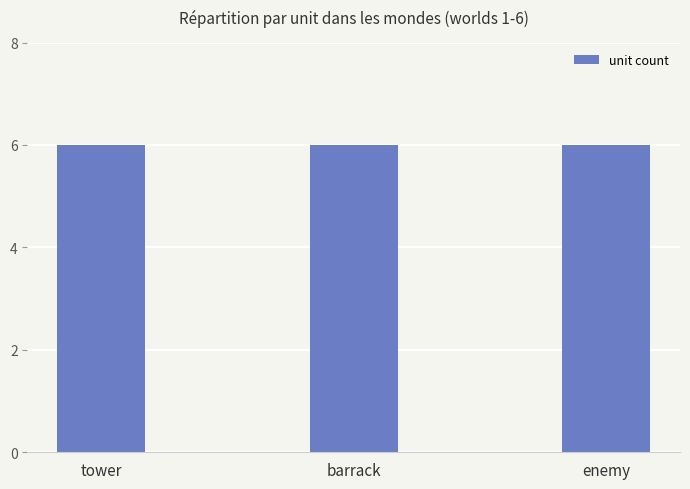

At which label does tower reach its minimum?

tower